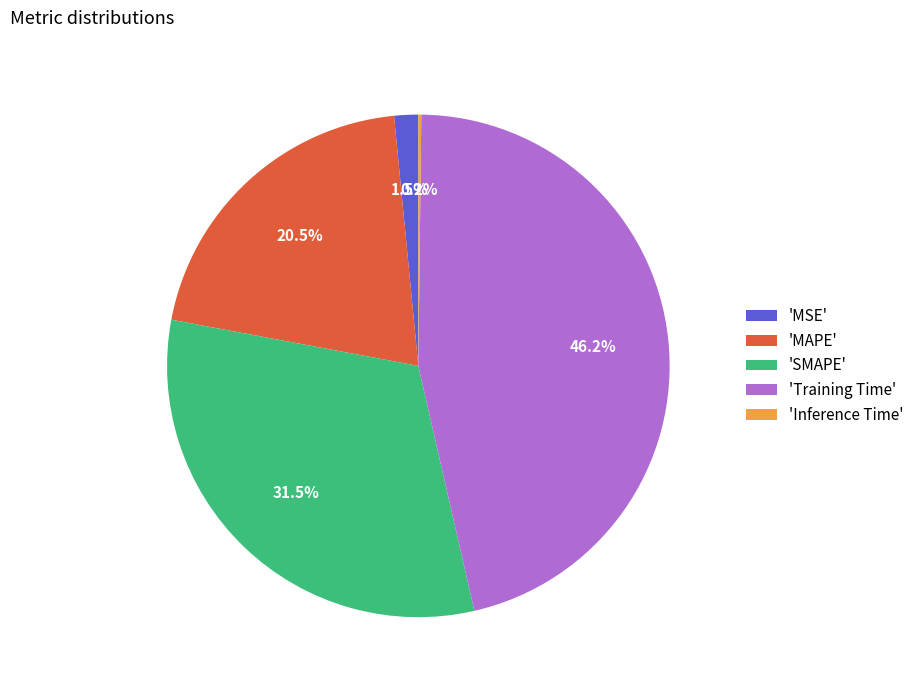

How much of the chart is everything except 'MAPE'?

79.5%